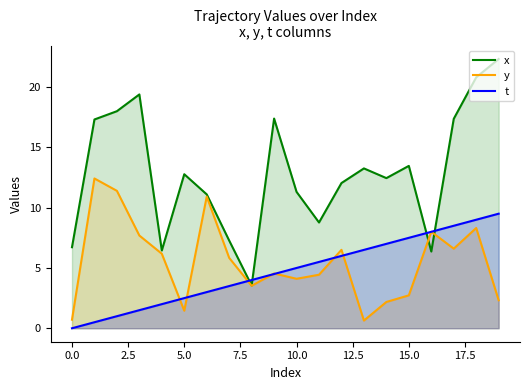

What is the greatest value displayed?

22.3